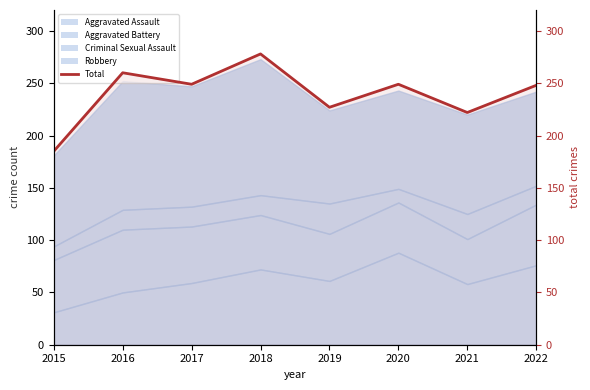

What is the maximum value shown in the chart?

278